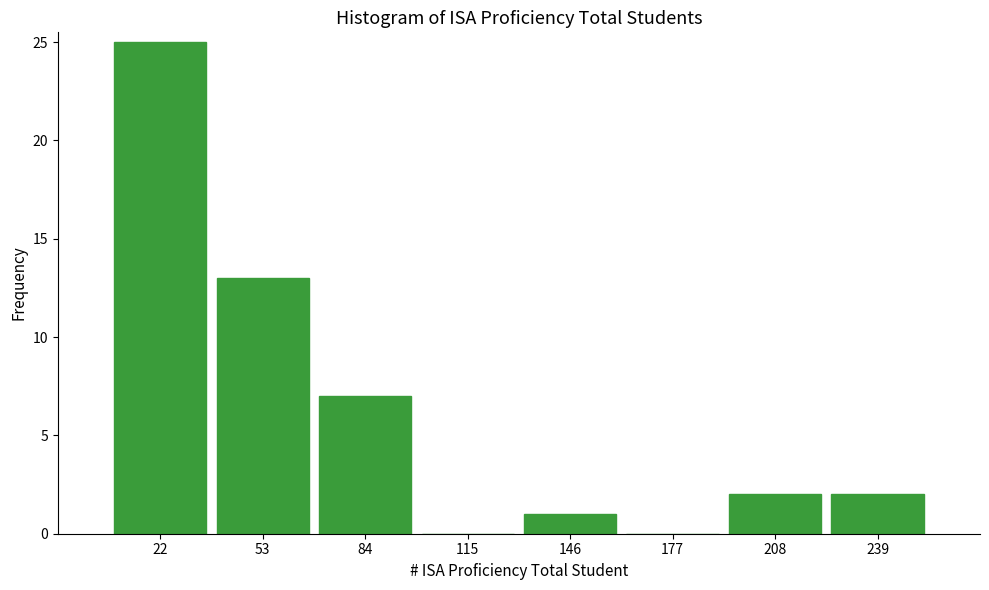

Reading left to right, list every bar in this chart as the range it spans on the x-axis followed by its height. Neither the bar edges nor the heights are printed on the chart, so give them approximately, as read against the axes.

7 to 38: 25
38 to 69: 13
69 to 100: 7
100 to 131: 0
131 to 162: 1
162 to 193: 0
193 to 224: 2
224 to 255: 2